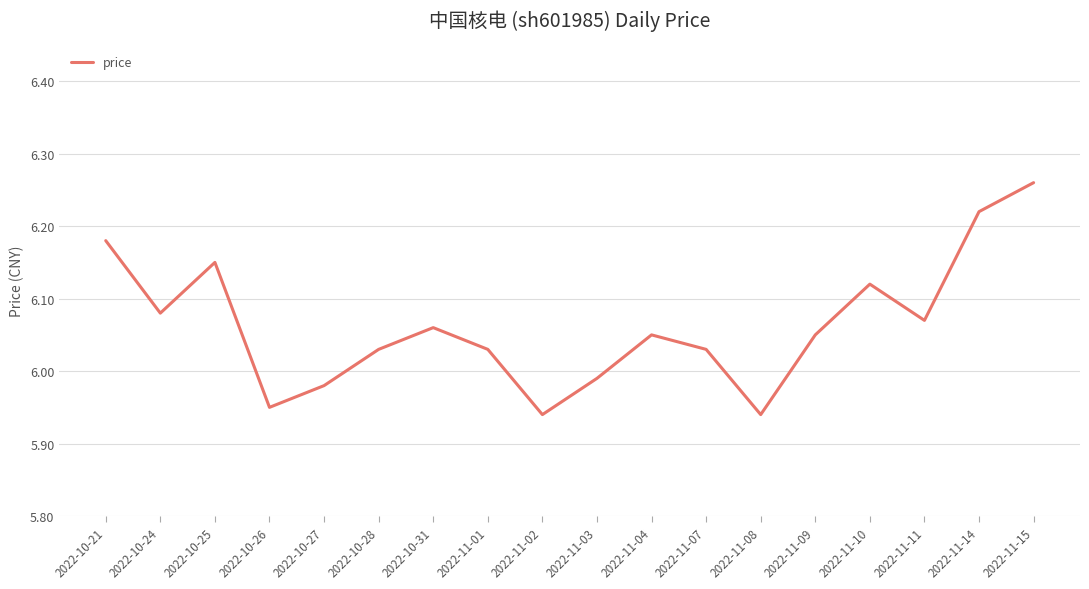

At which label does the data first exceed 6?

2022-10-21